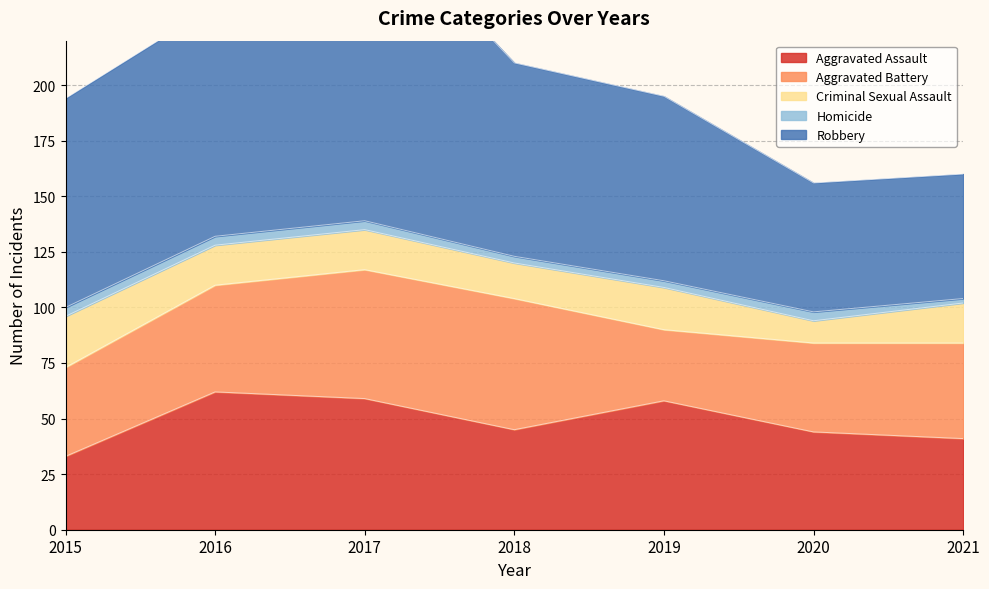

Is the value of Robbery at 2016 greater than the value of Criminal Sexual Assault at 2020?

Yes